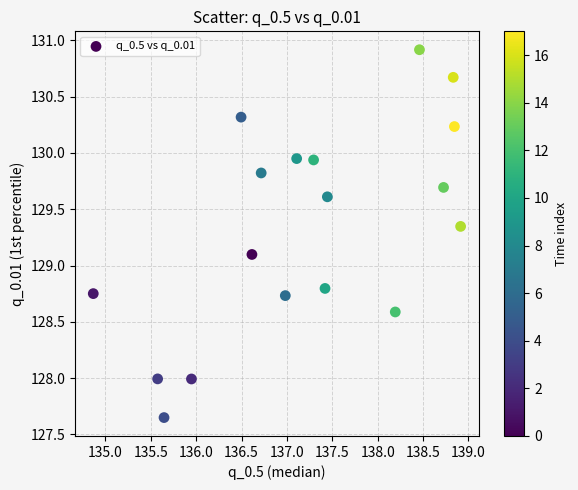

What is the range of Y values (max minus min)?

3.3